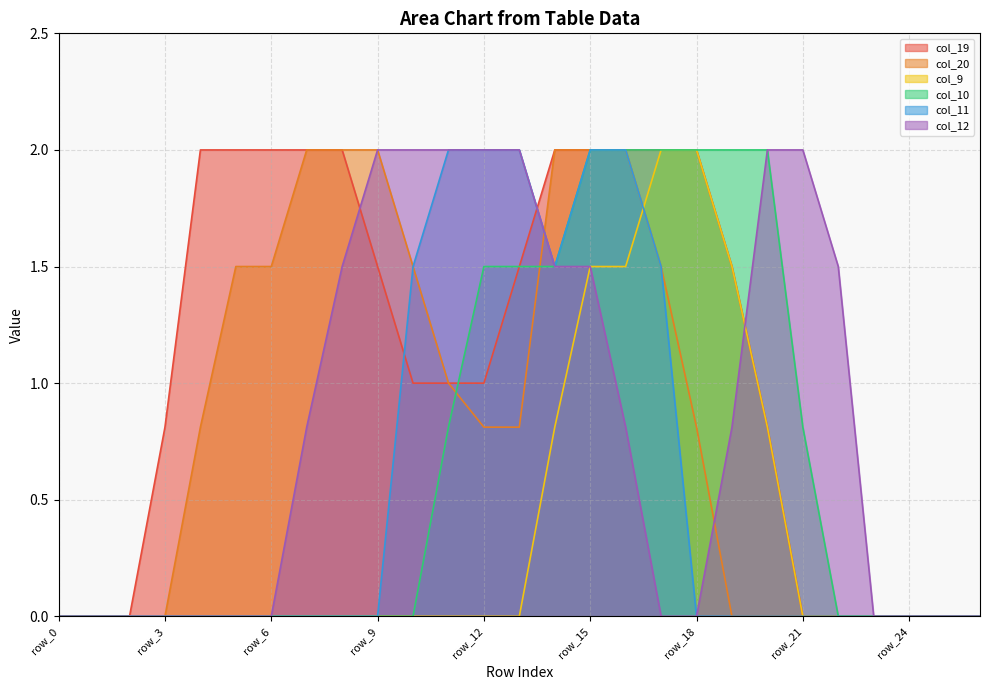

In col_11, how many points are lower than both neighbors (excluding endpoints)?

1